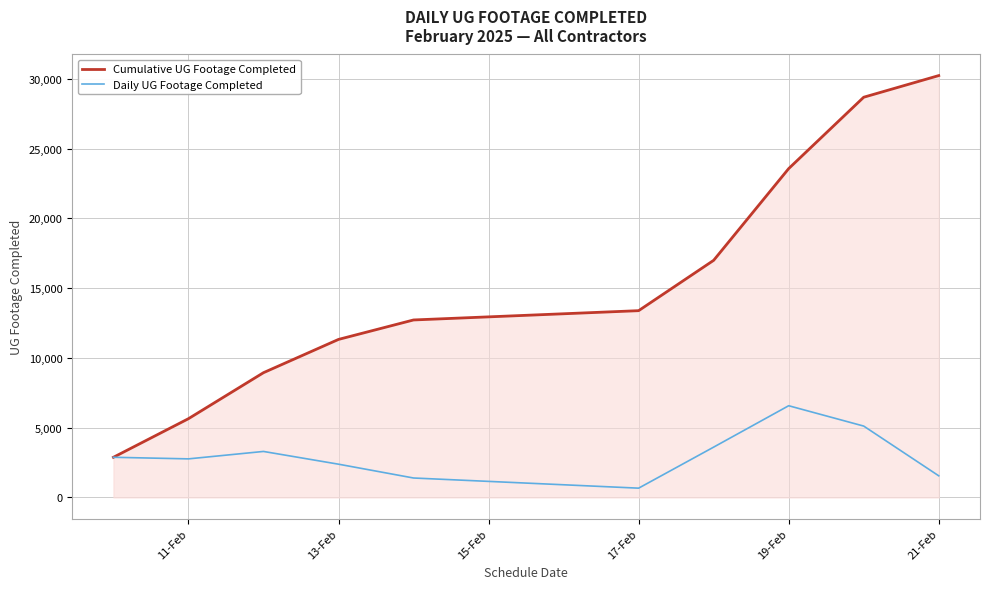

Which series has the largest total across all categories?

Cumulative UG Footage Completed